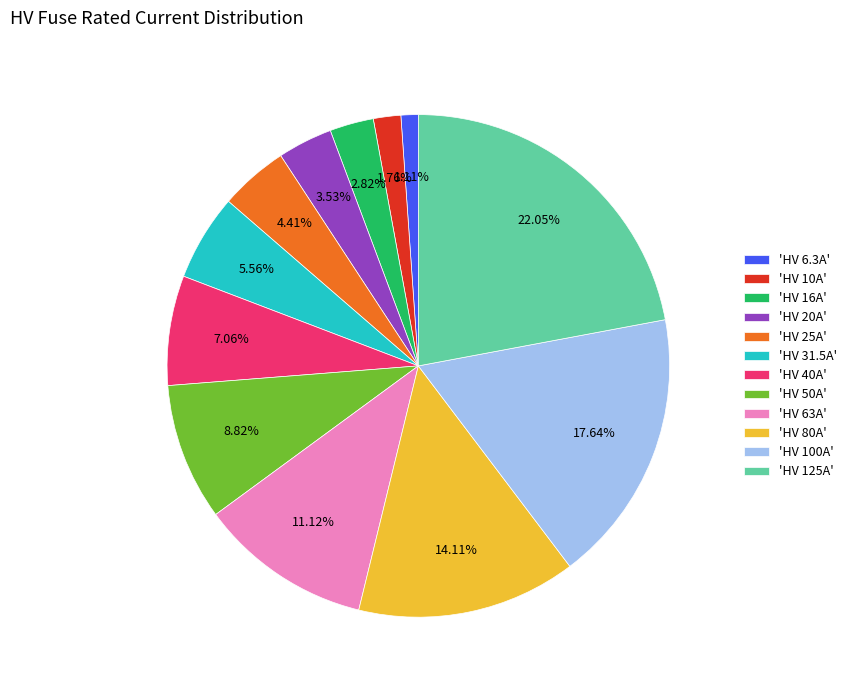

Is the sum of 'HV 40A' and 'HV 6.3A' greater than half?

No